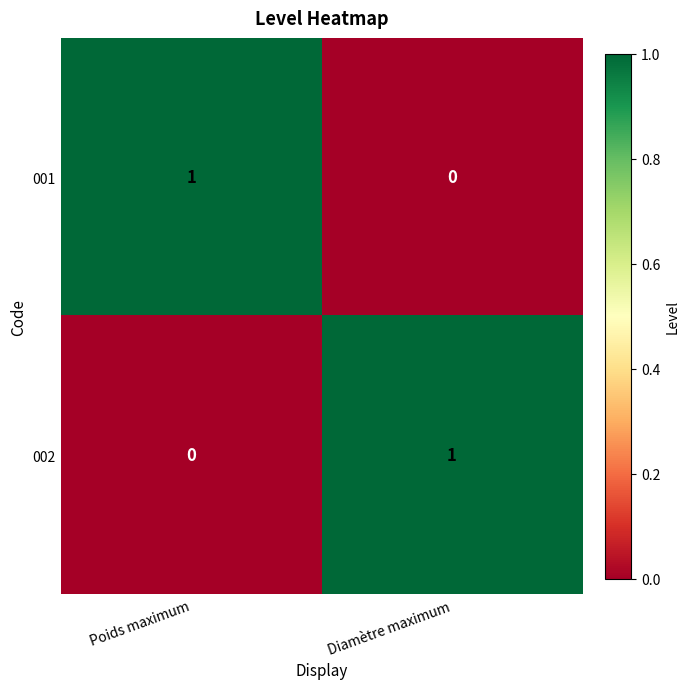

Count the number of categories in the chart.

2